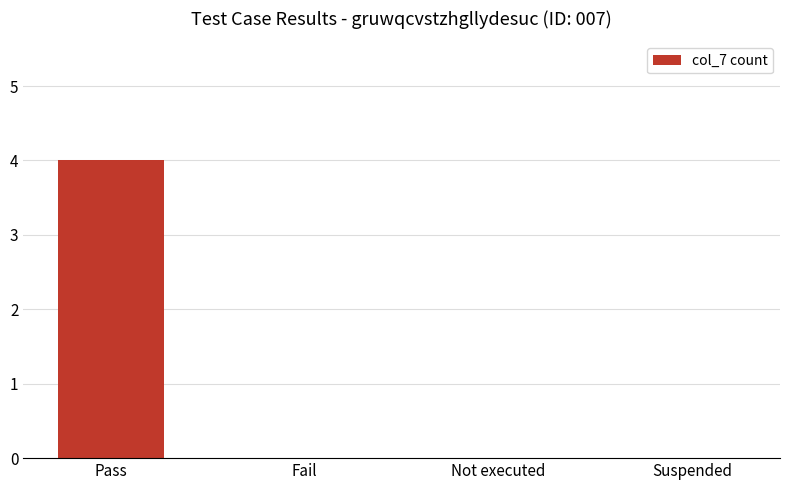

Reading right to left, extract all data points from this chart.

0	0	0	4